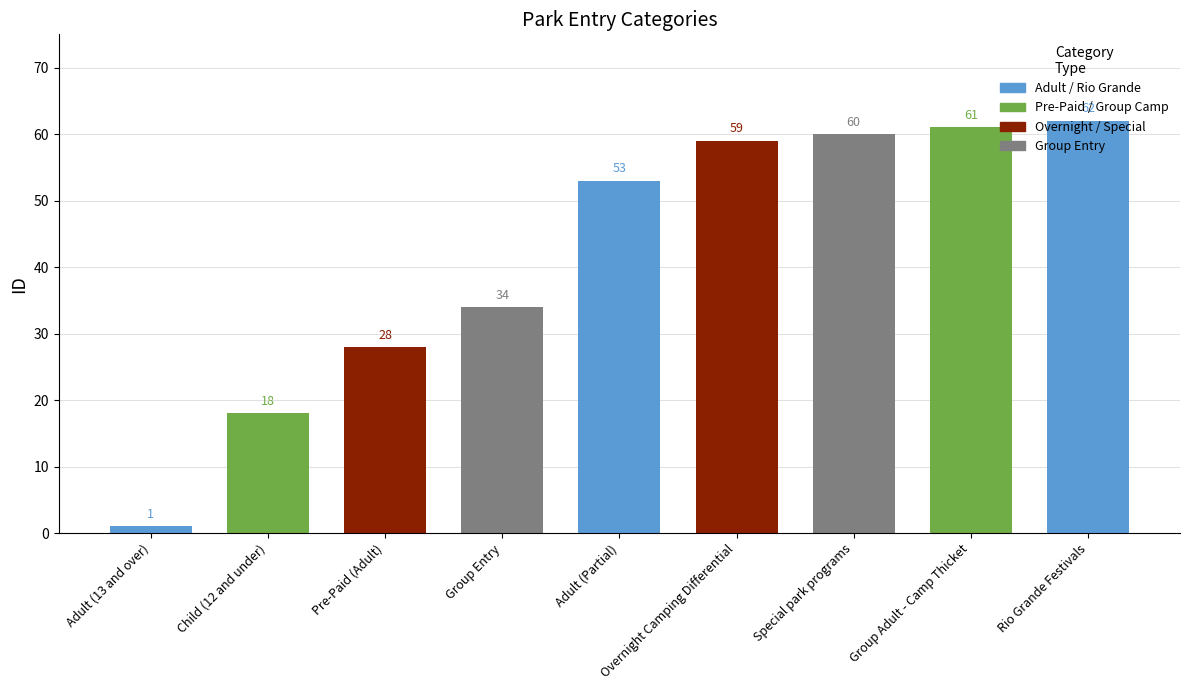

List the labels in order of value, smallest first.

Adult (13 and over), Child (12 and under), Pre-Paid (Adult), Group Entry, Adult (Partial), Overnight Camping Differential, Special park programs, Group Adult - Camp Thicket, Rio Grande Festivals